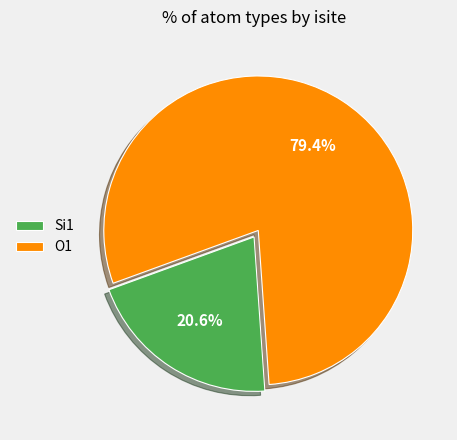

To the nearest percent, what is the combined percentage of O1 and Si1?

100%